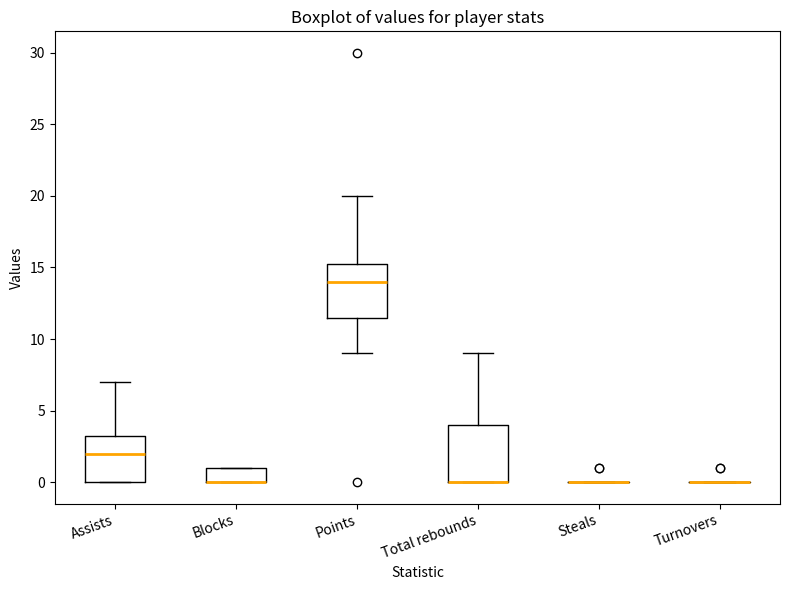

Reading left to right, transcribe this box plot: for each box, give where its median line is, the range the box spans, and where its two whiskers end, as read against the y-axis. The values are not printed on the chart, so give them approximately, as read against the axis.

Assists: median 2.0, box 0.0 to 3.5, whiskers 0.0 to 7.0
Blocks: median 0.0 (drawn on the box's lower edge), box 0.0 to 1.0, whiskers 0.0 to 1.0
Points: median 14.0, box 11.5 to 15.5, whiskers 9.0 to 20.0
Total rebounds: median 0.0 (drawn on the box's lower edge), box 0.0 to 4.0, whiskers 0.0 to 9.0
Steals: box collapsed to a line at 0.0, whiskers 0.0 to 0.0
Turnovers: box collapsed to a line at 0.0, whiskers 0.0 to 0.0